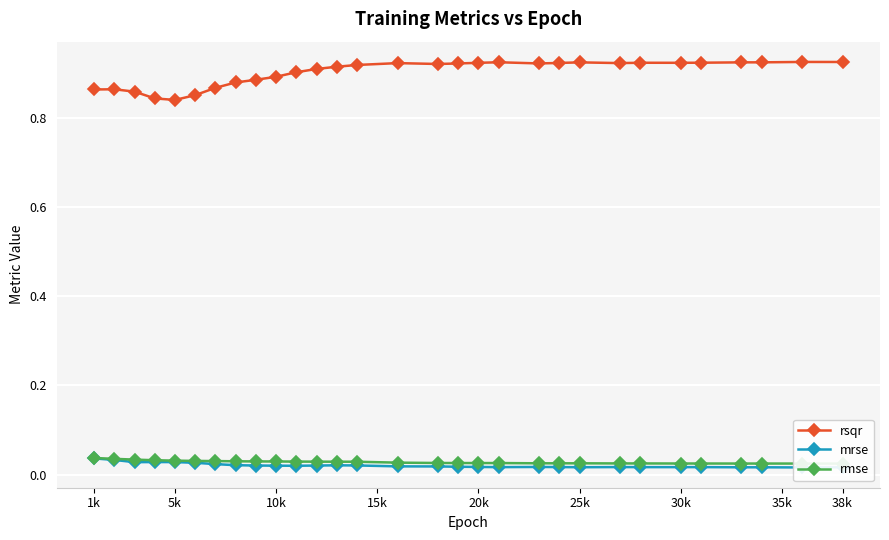

The rsqr series shows 0.2 at 25k. True or false?

False